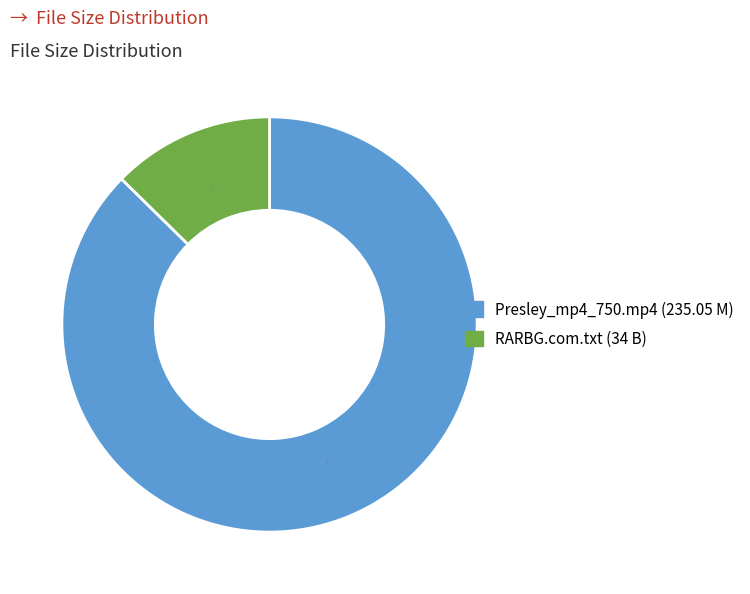

Combined, do Presley_mp4_750.mp4 and RARBG.com.txt account for over 50%?

Yes